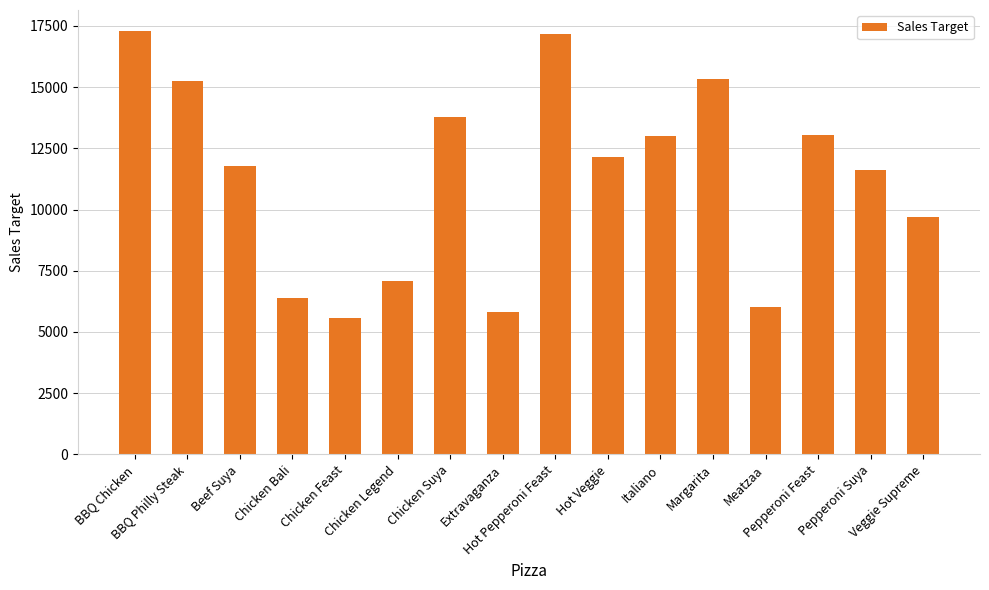

What is the greatest value displayed?

17280.0